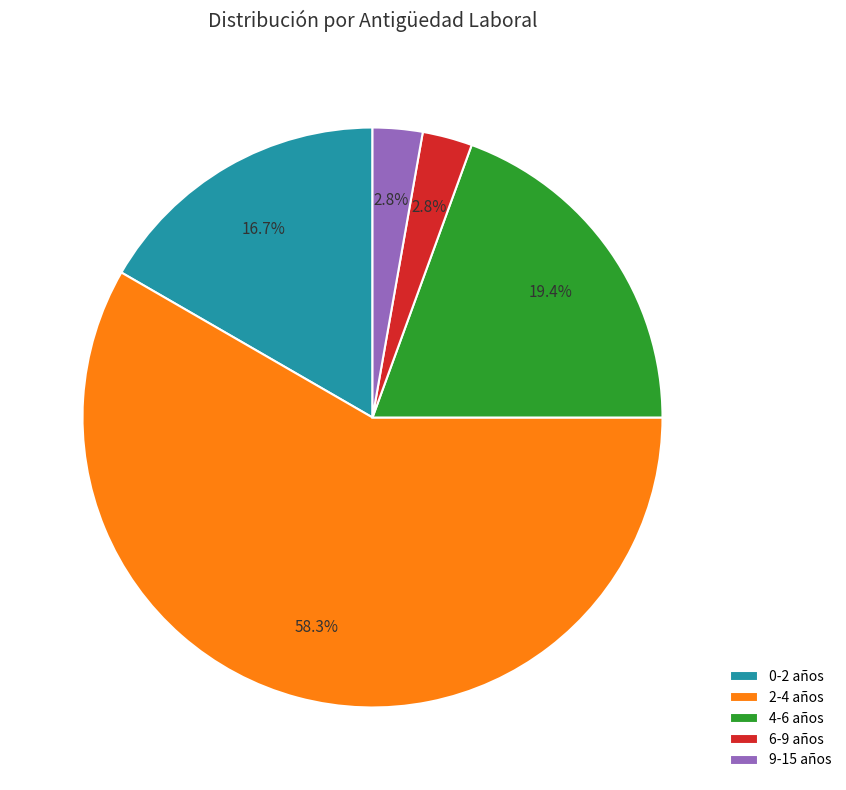

To the nearest percent, what is the difference between the 2-4 años and 9-15 años slice percentages?

56%